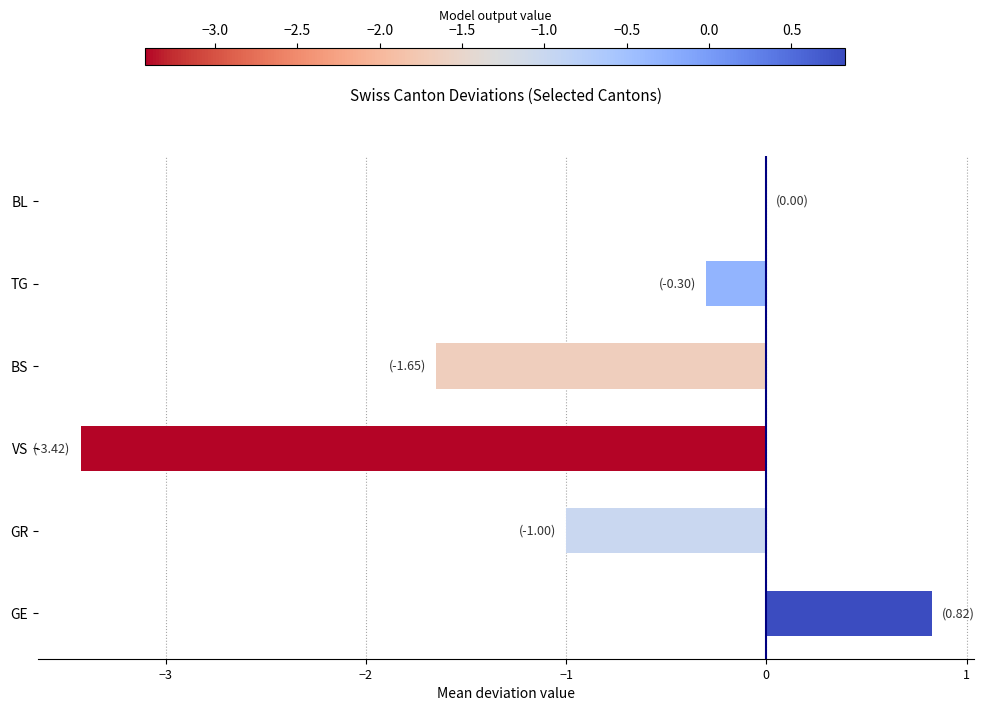

What is the greatest value displayed?

0.8